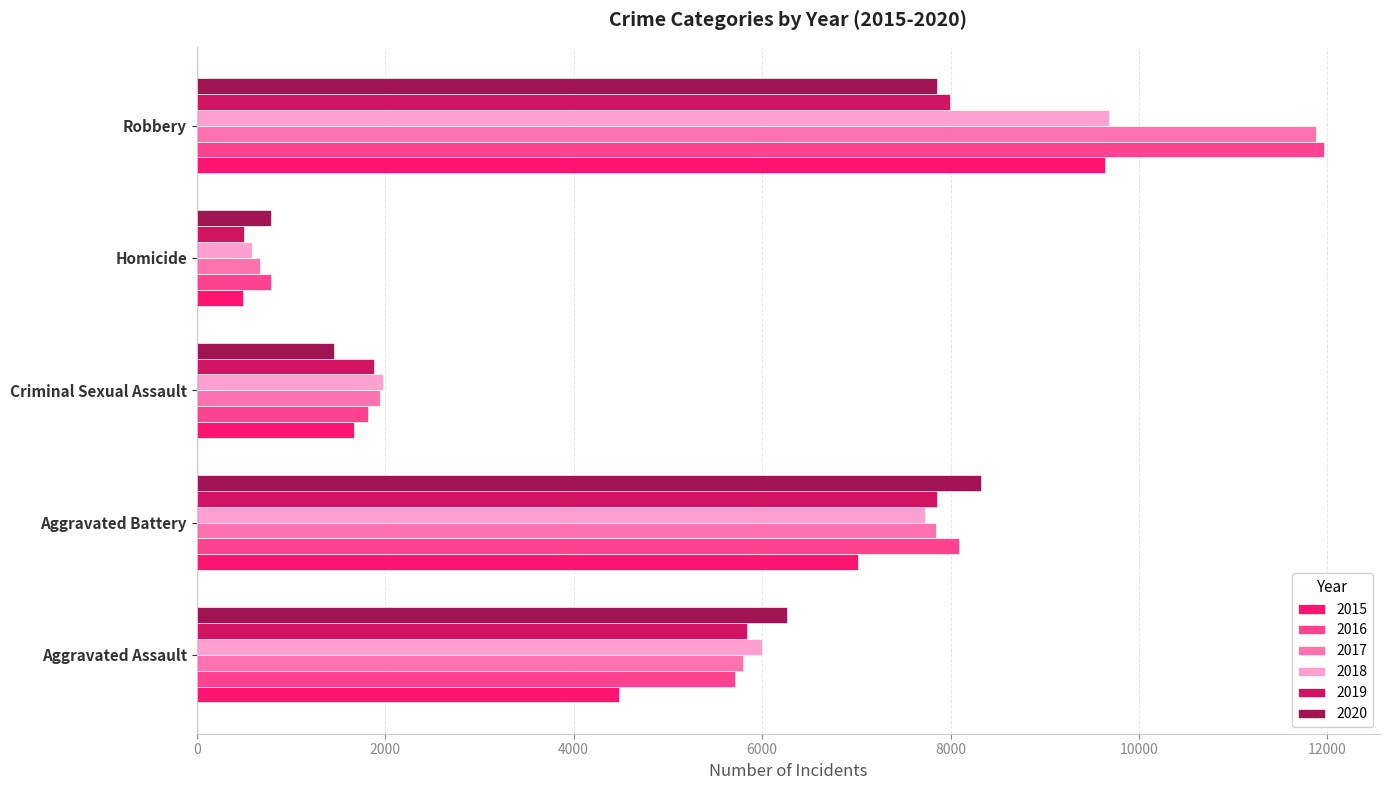

How many series are shown in this chart?

6